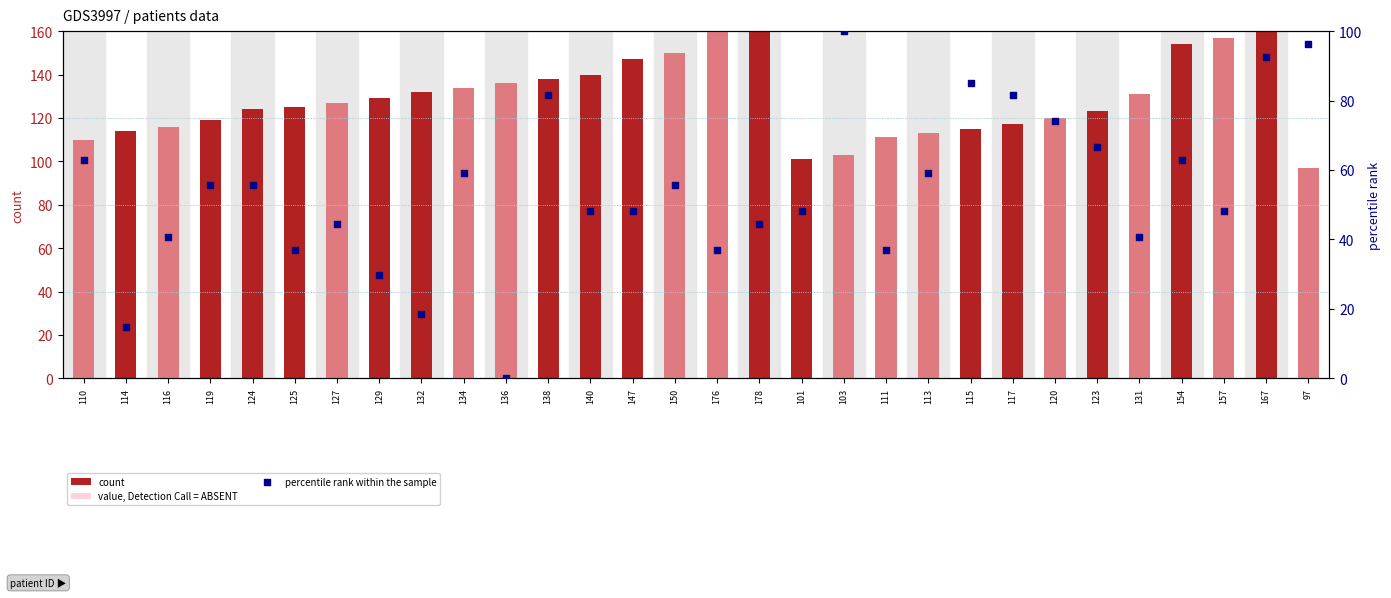

Which series has the widest spread of Y values?

value, Detection Call = ABSENT